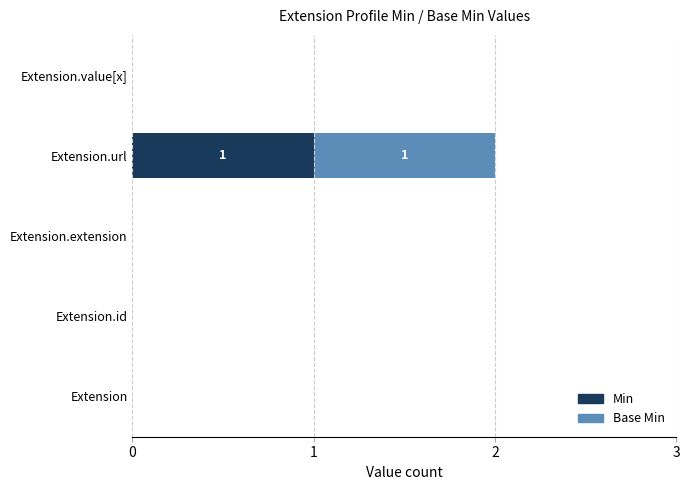

True or false: Min has a value of 1 at Extension.url.

True